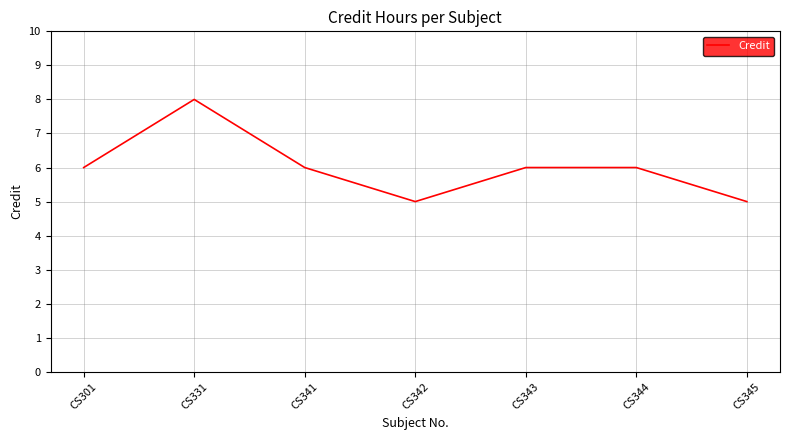

Reading left to right, list all the values displayed in this chart.

6	8	6	5	6	6	5